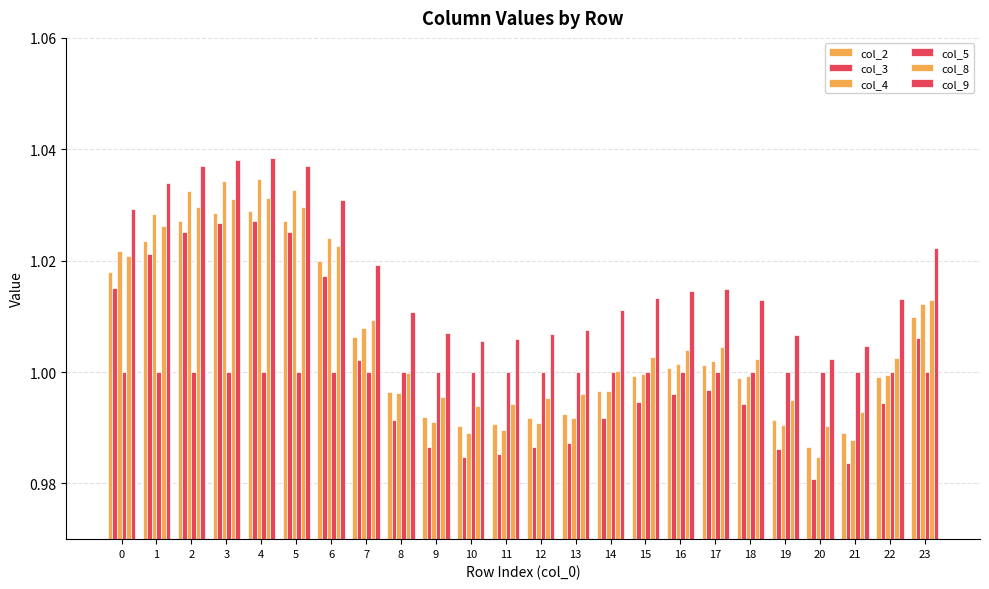

Which series changed the most between 1 and 2?

col_4